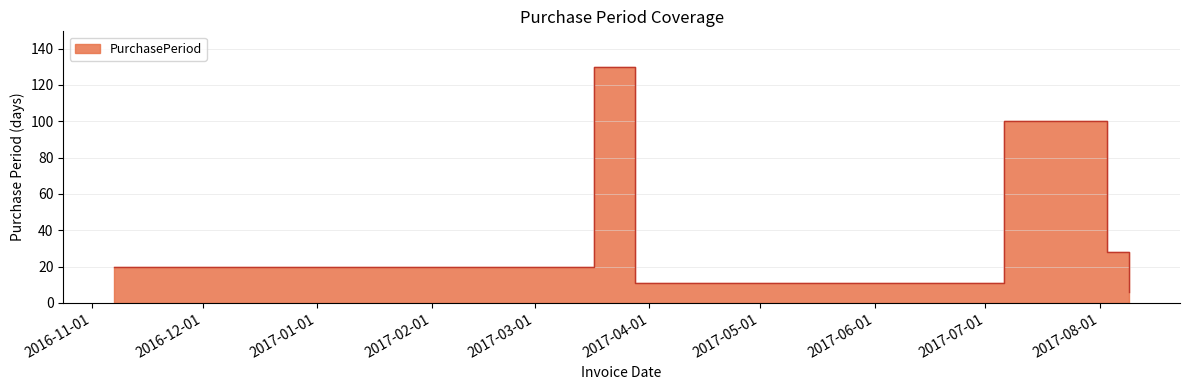

Where is the first local minimum?

2017-03-28